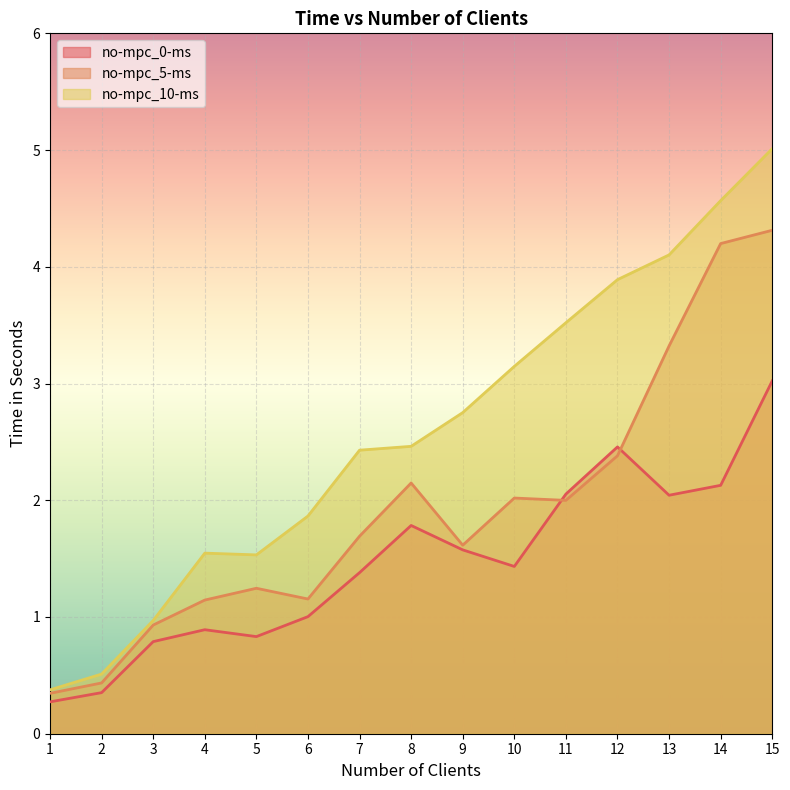

What is the sum of all no-mpc_0-ms values?

22.0